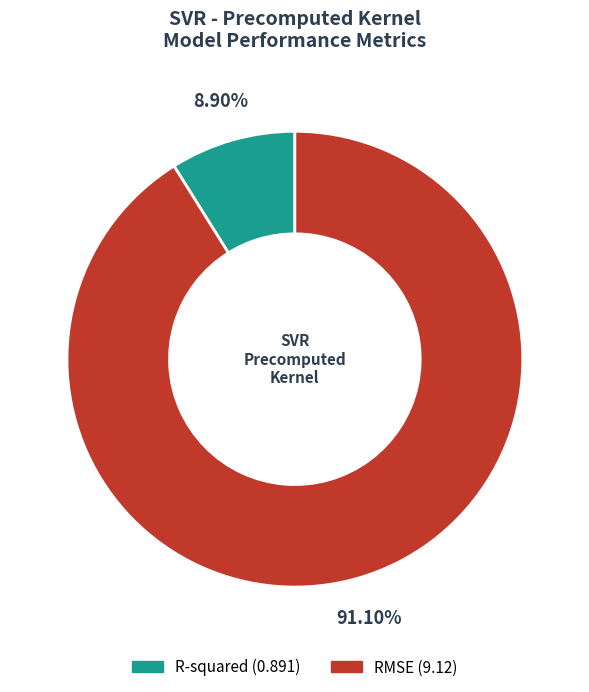

The RMSE slice represents 91% of the pie. True or false?

True